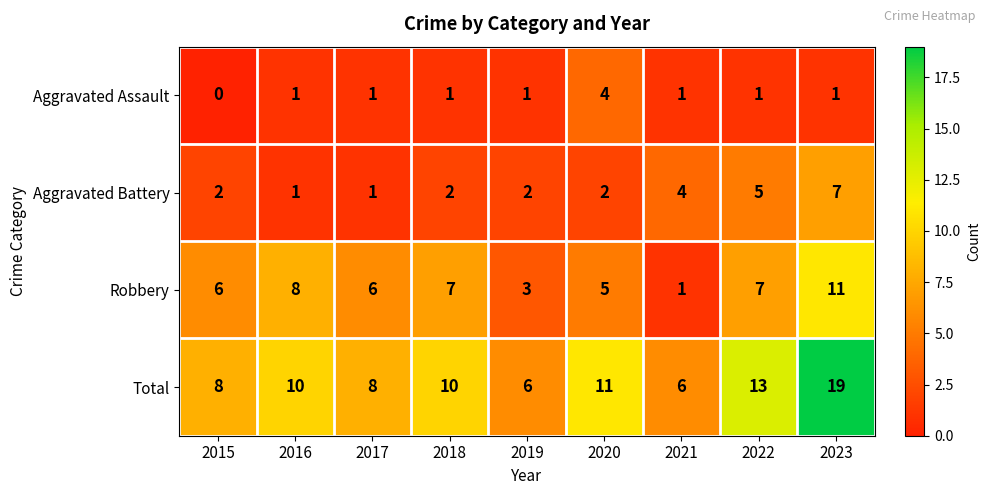

Rank the series by their average value, from lowest to highest.

Aggravated Assault, Aggravated Battery, Robbery, Total